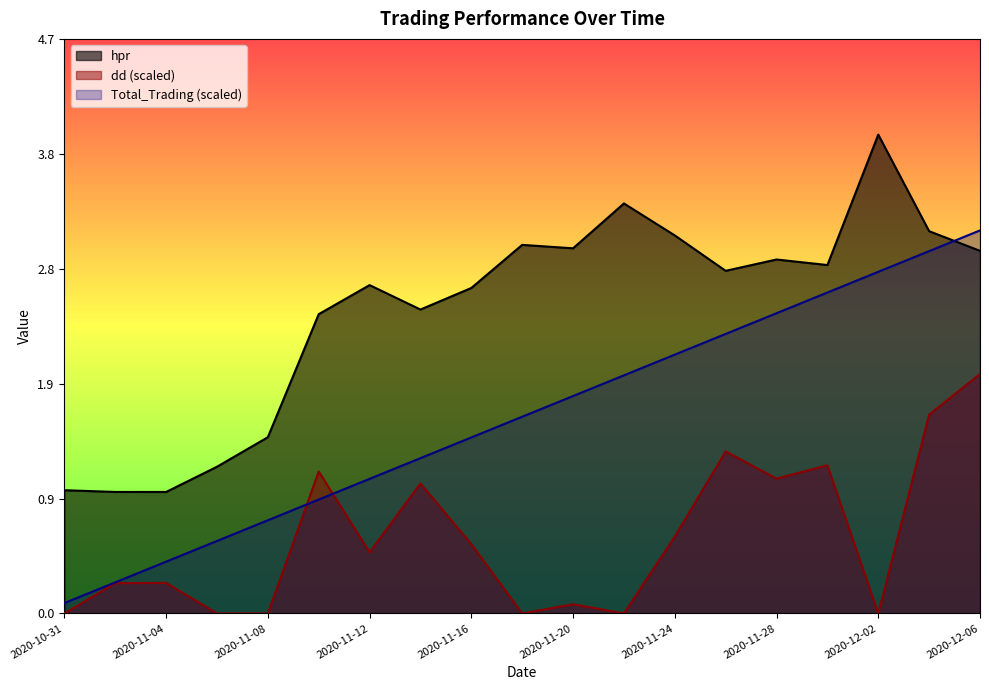

Rank the series by their average value, from highest to lowest.

hpr, Total_Trading (scaled), dd (scaled)